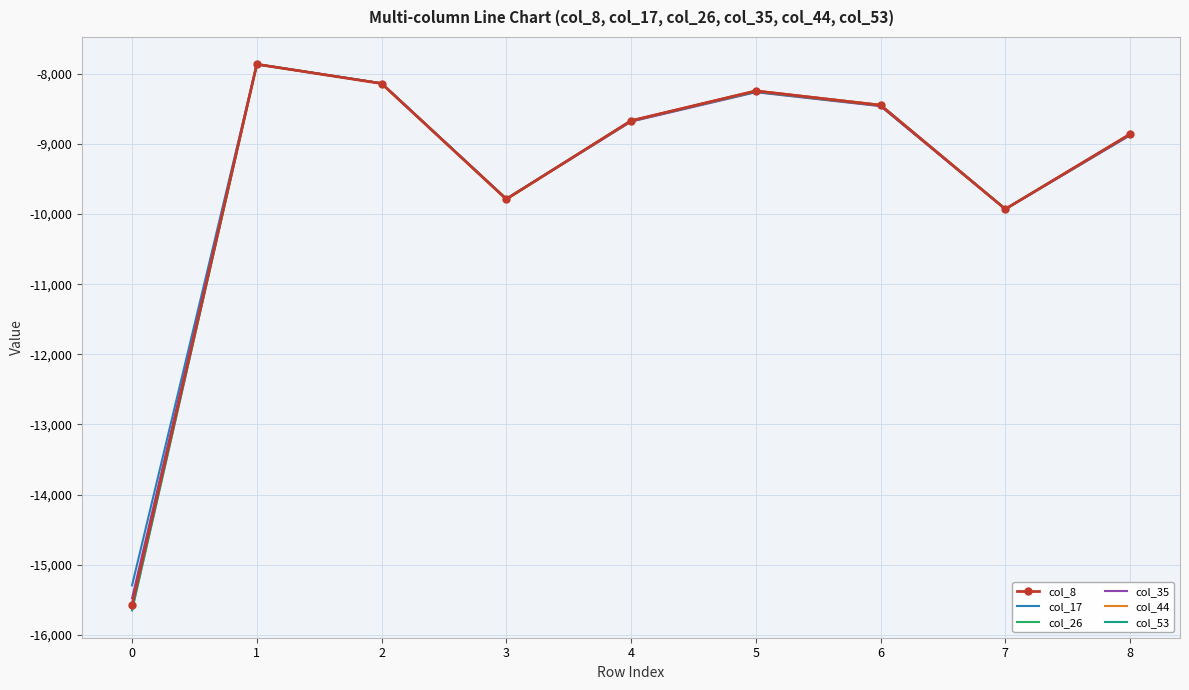

What is the average value of the col_26 series?

-9503